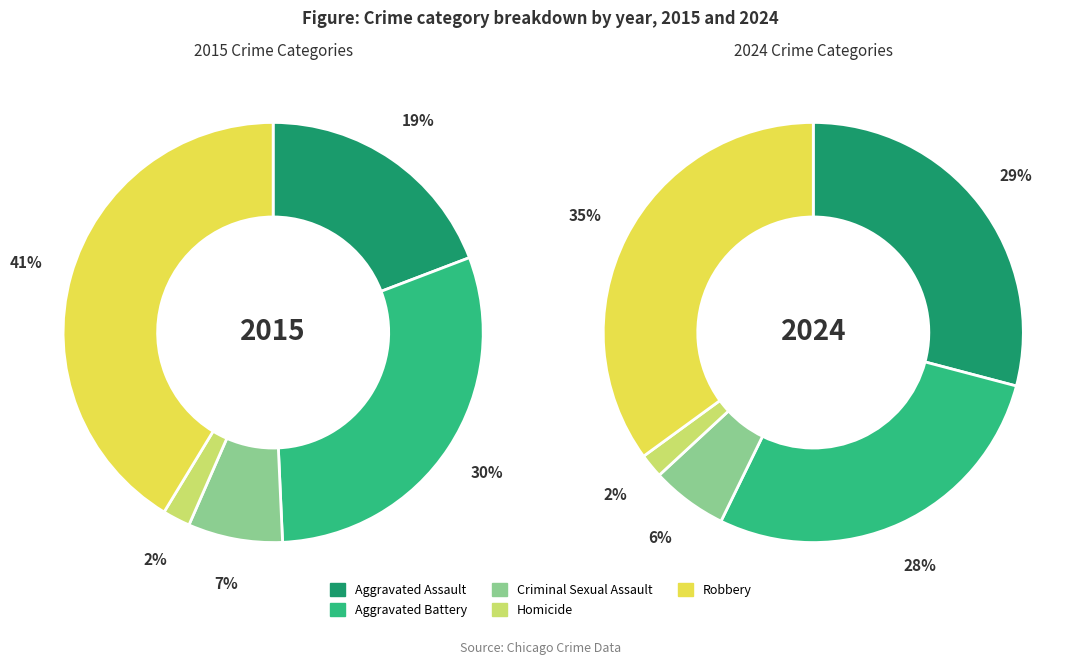

How many slices are in this pie chart?

5